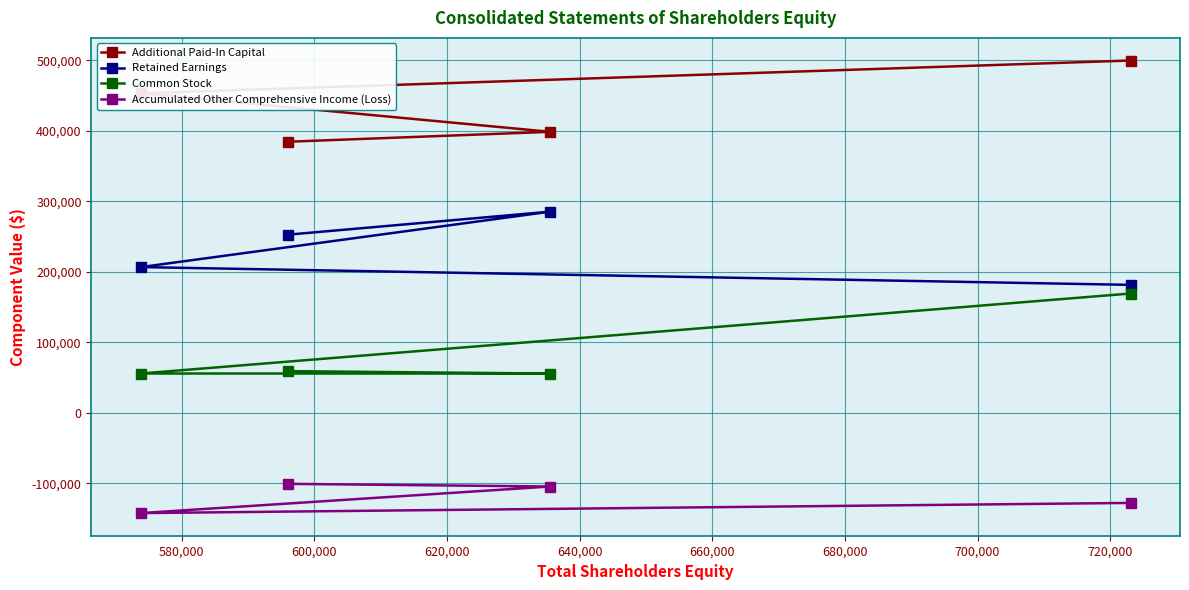

How many lines are shown in the chart?

4